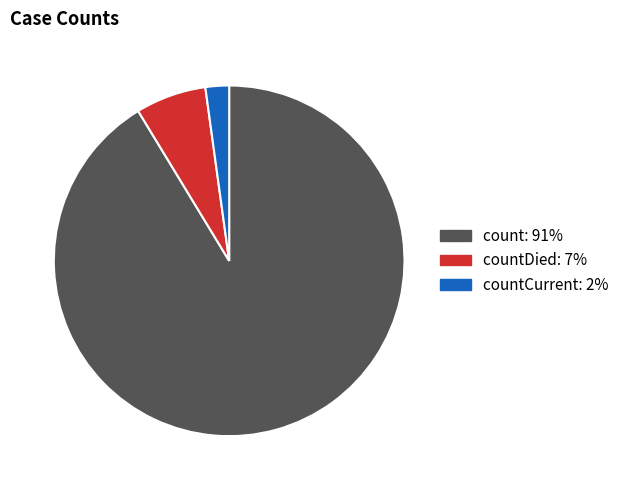

Is there any slice that represents more than half of the pie?

Yes